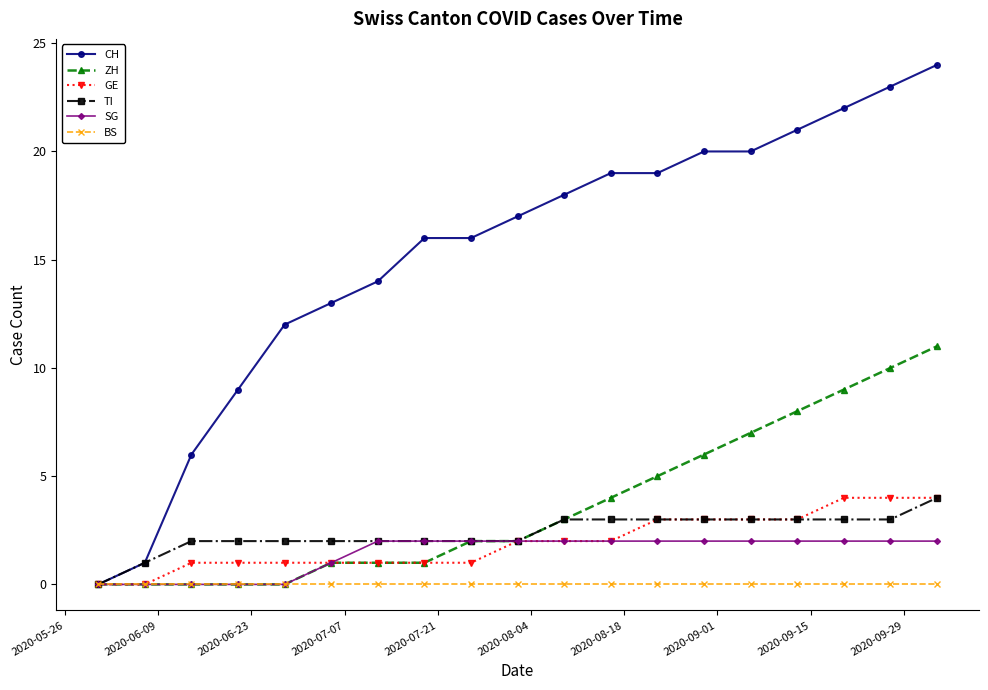

How many distinct data groups are displayed?

6